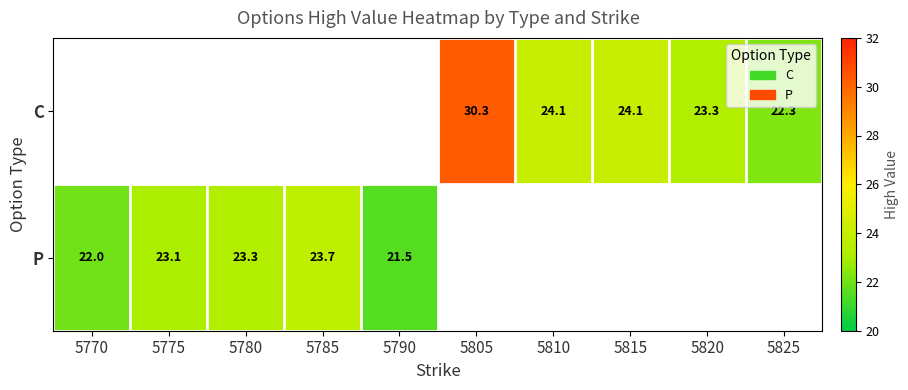

Count the number of categories in the chart.

10